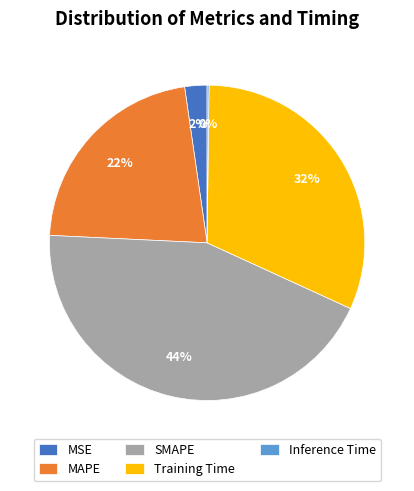

To the nearest percent, what is the difference between the largest and smallest slice percentages?

44%